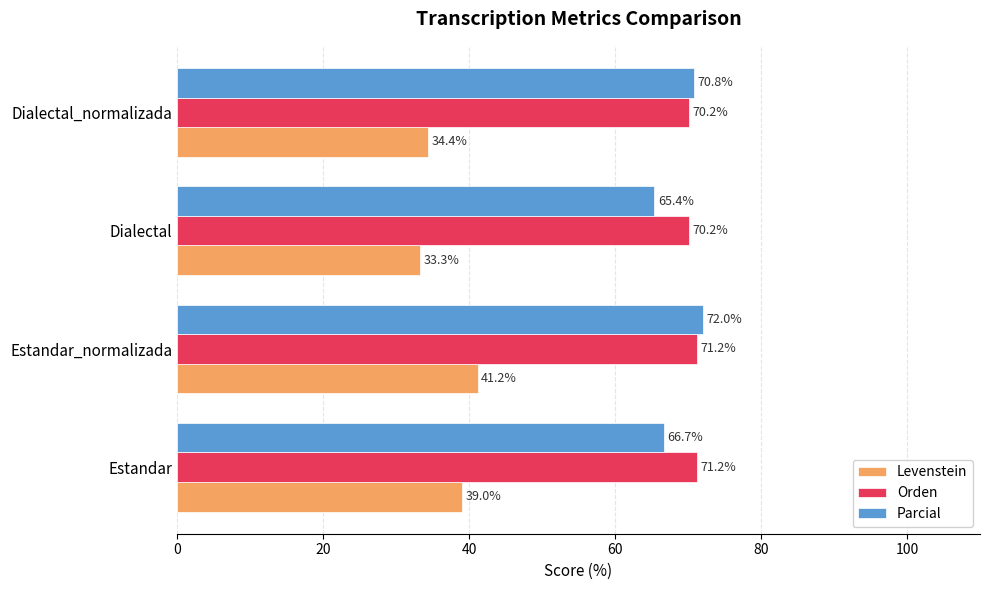

Which series has the widest spread of values?

Levenstein